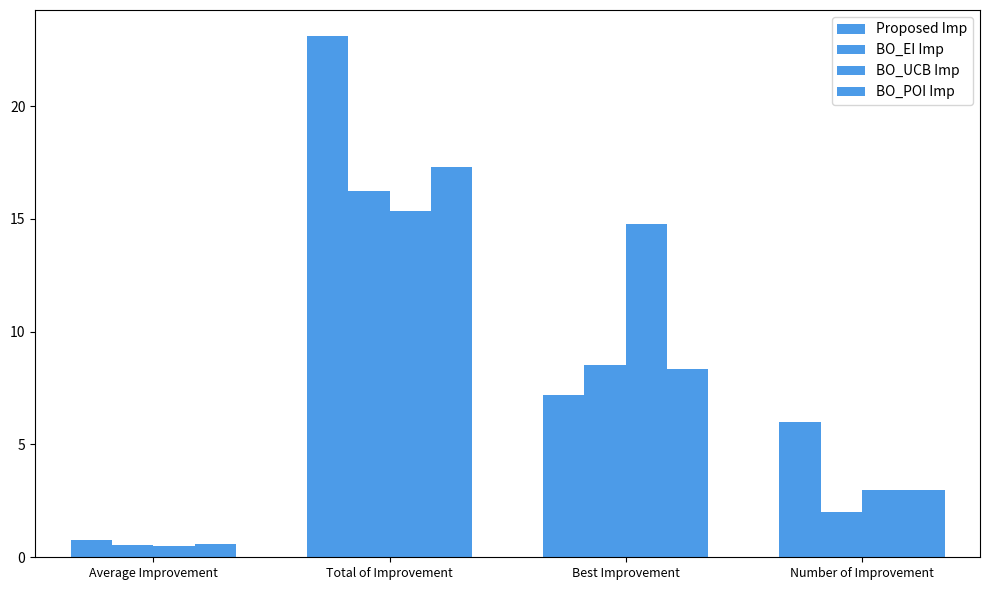

How many values in the BO_EI Imp series are below 8?

2